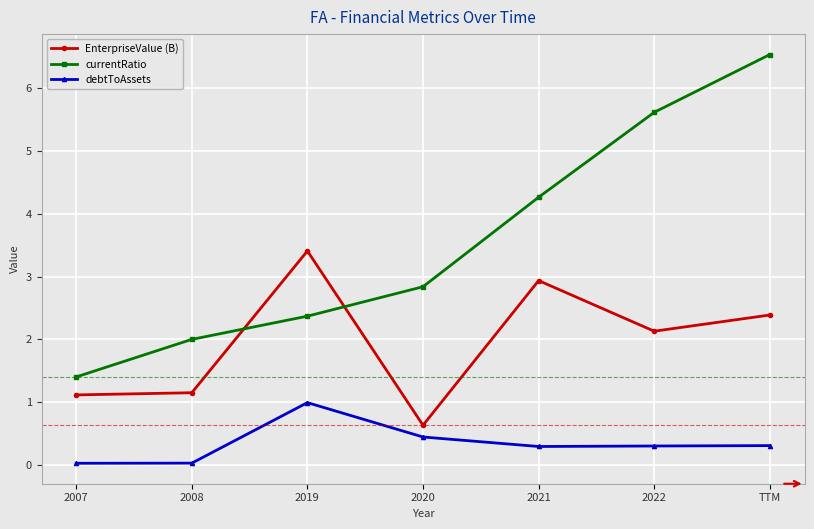

In EnterpriseValue (B), how many points are lower than both neighbors (excluding endpoints)?

2